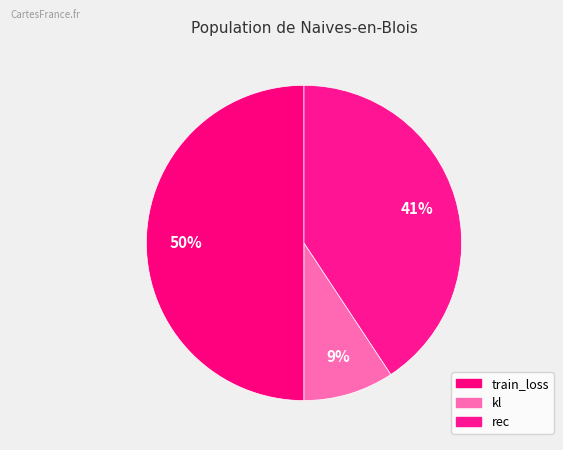

How many segments does this pie chart have?

3